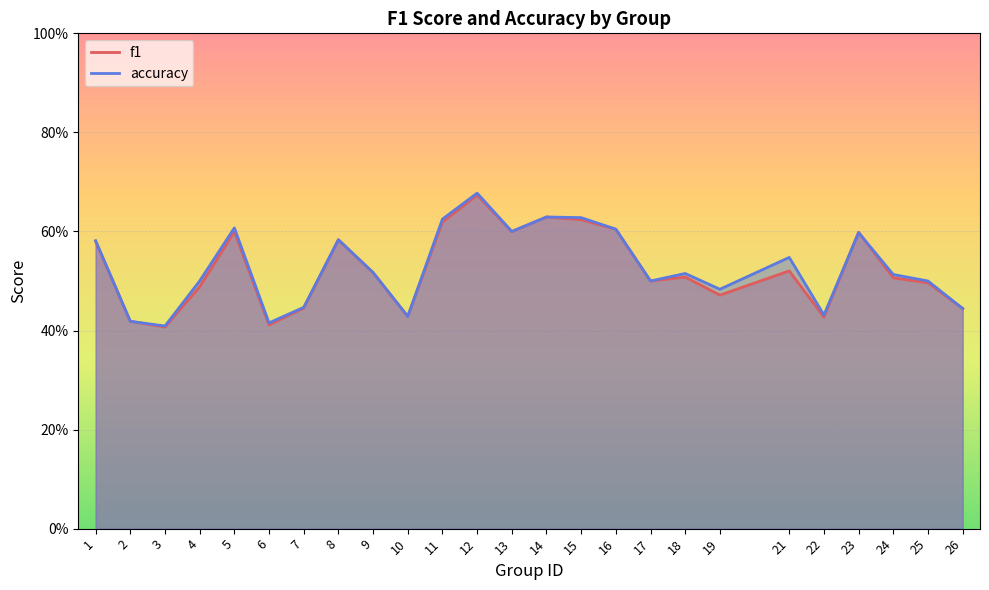

Where is the first local minimum for f1?

3